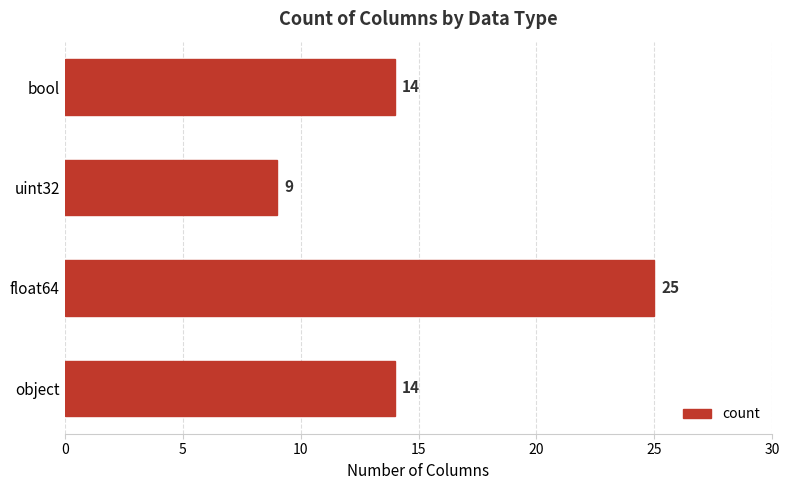

True or false: the data shows 25 at float64.

True